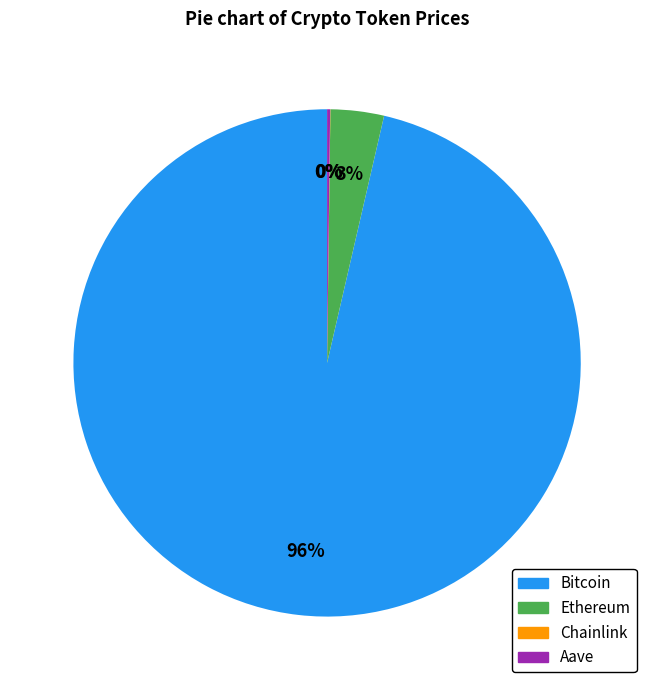

Is the sum of Ethereum and Bitcoin greater than half?

Yes